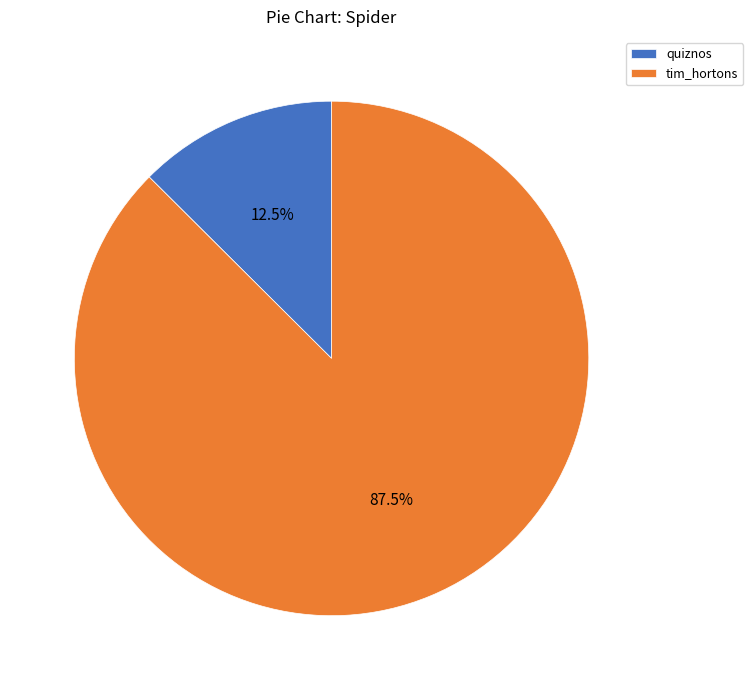

Which category accounts for the majority?

tim_hortons